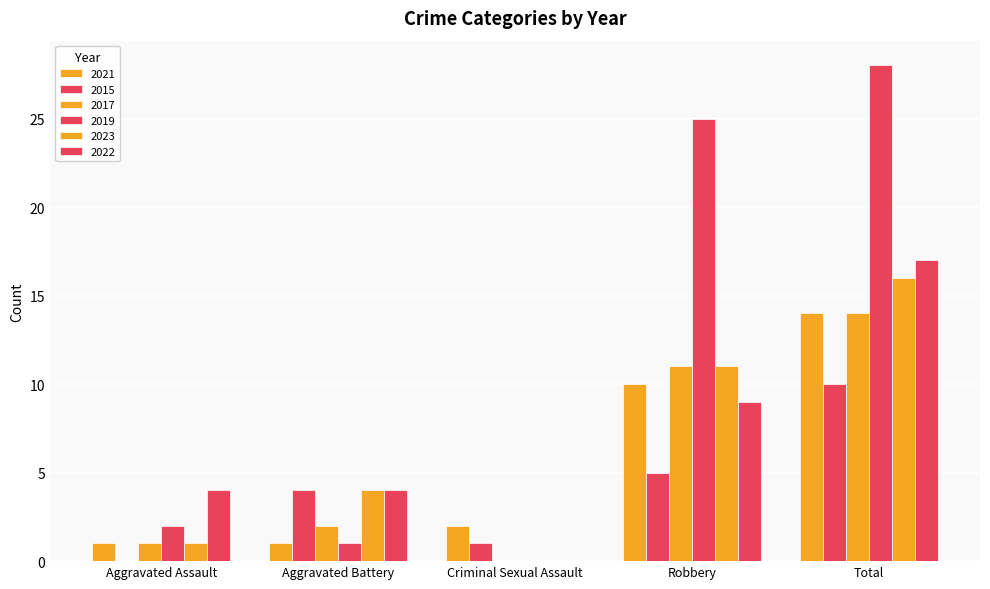

How many groups of bars are there?

5